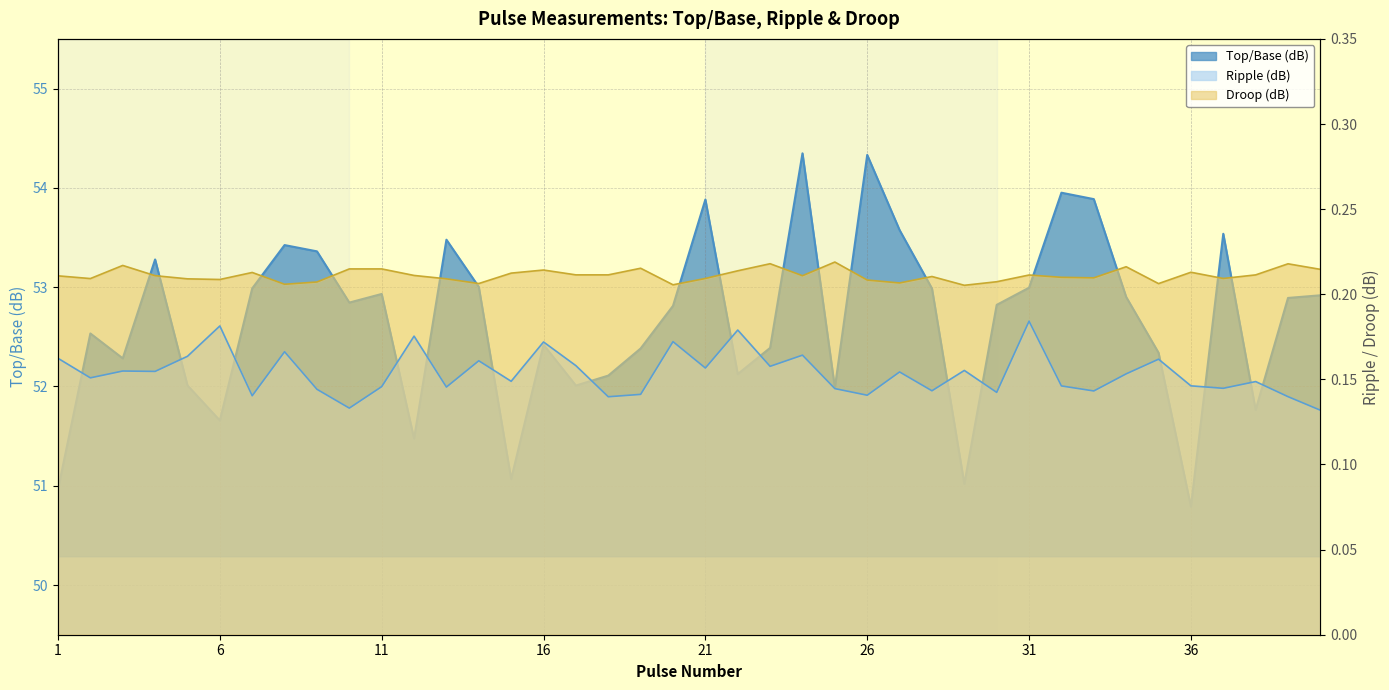

What is the value of the Droop (dB) point at the 9th from the left?

0.2